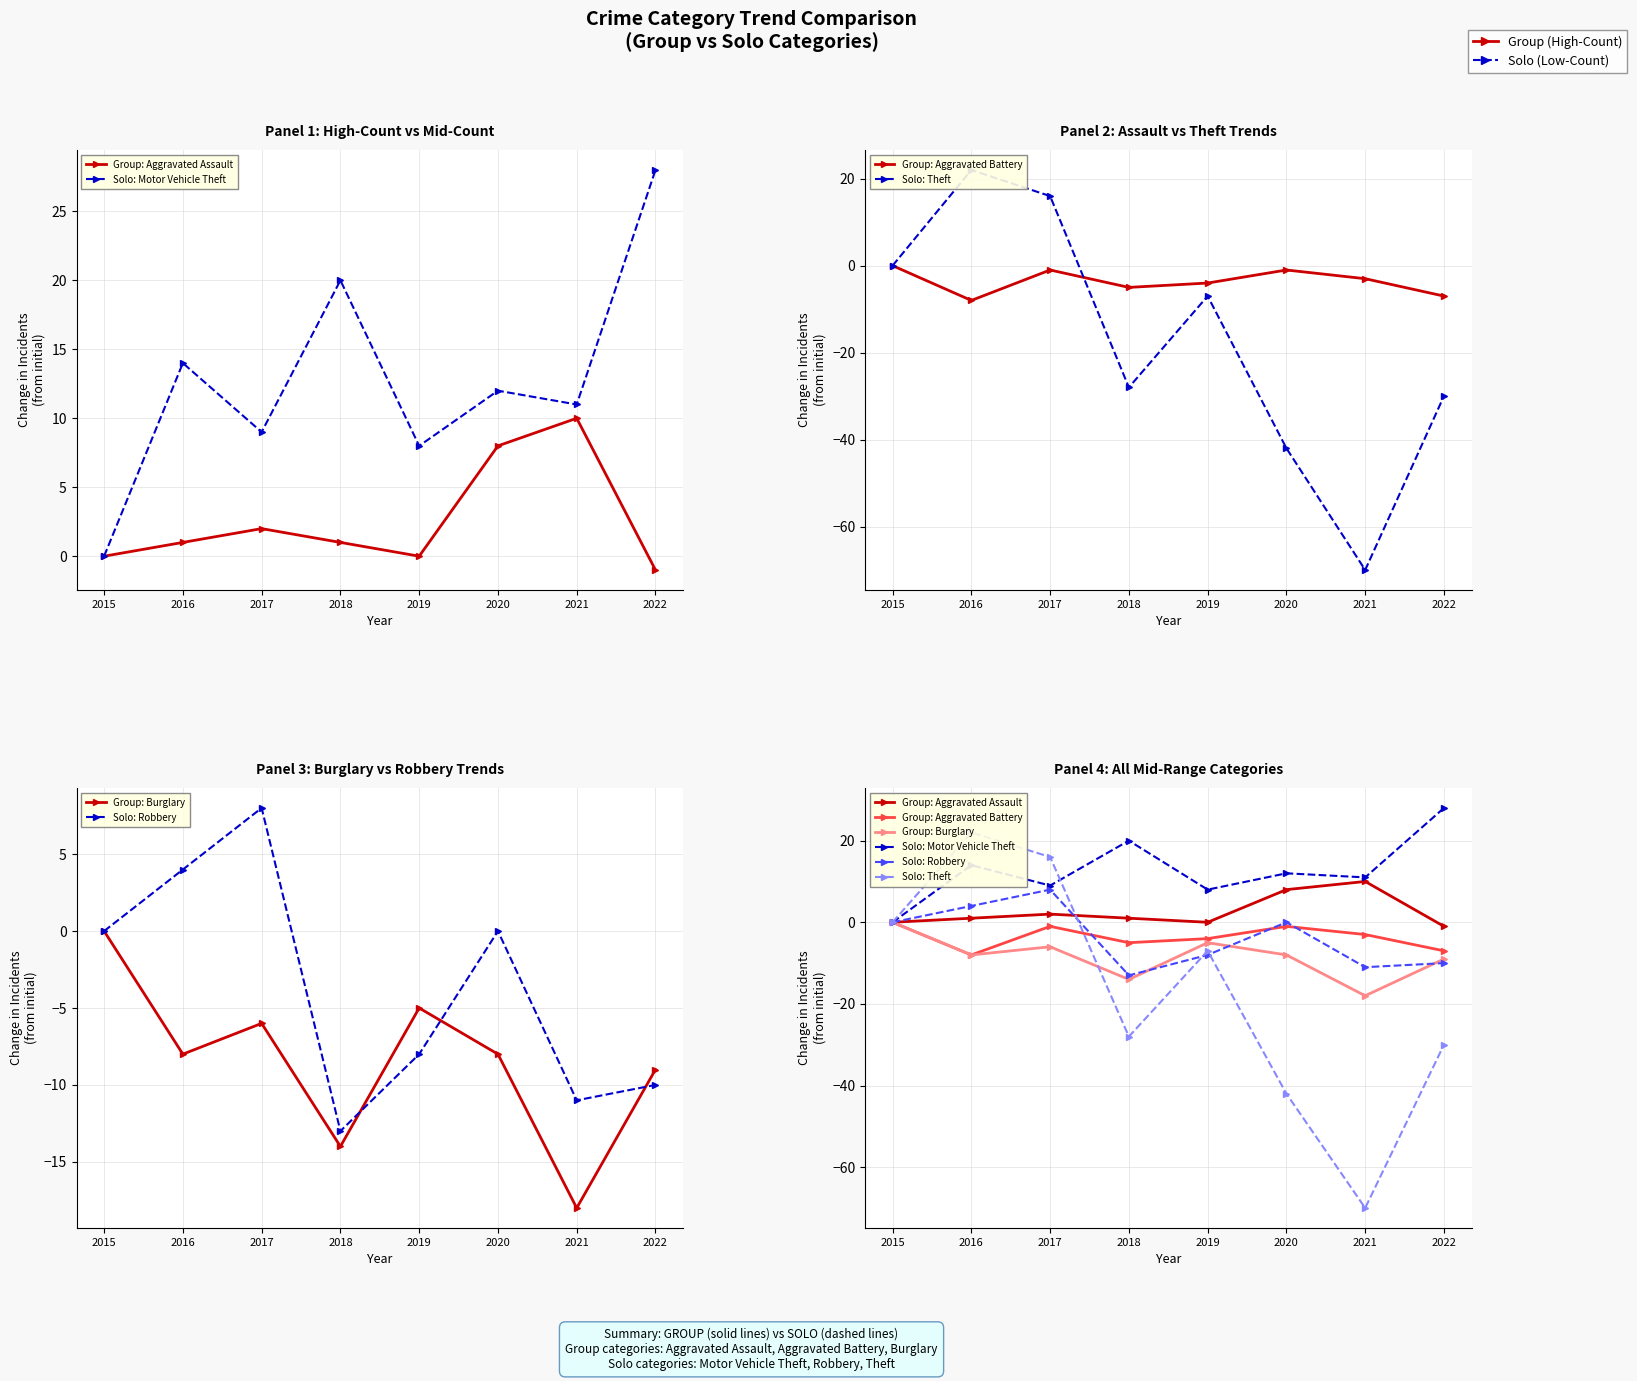

Reading right to left, transcribe all the data shown in this chart.

Group: Aggravated Assault: 2022=-1	2021=10	2020=8	2019=0	2018=1	2017=2	2016=1	2015=0
Solo: Motor Vehicle Theft: 2022=28	2021=11	2020=12	2019=8	2018=20	2017=9	2016=14	2015=0
Group: Aggravated Battery: 2022=-7	2021=-3	2020=-1	2019=-4	2018=-5	2017=-1	2016=-8	2015=0
Solo: Theft: 2022=-30	2021=-70	2020=-42	2019=-7	2018=-28	2017=16	2016=22	2015=0
Group: Burglary: 2022=-9	2021=-18	2020=-8	2019=-5	2018=-14	2017=-6	2016=-8	2015=0
Solo: Robbery: 2022=-10	2021=-11	2020=0	2019=-8	2018=-13	2017=8	2016=4	2015=0